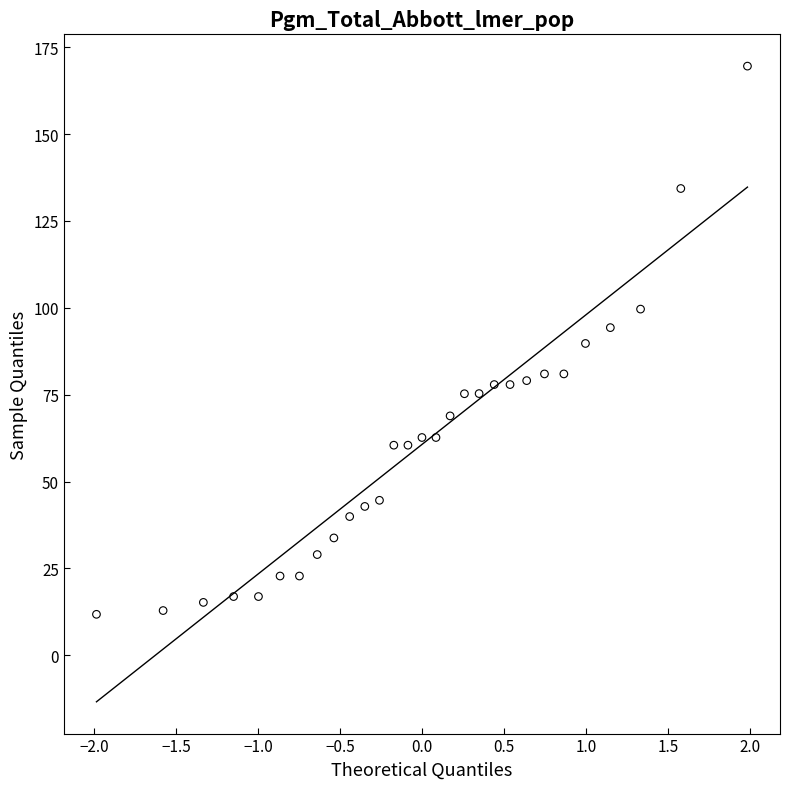

What is the range of Y values (max minus min)?

157.8